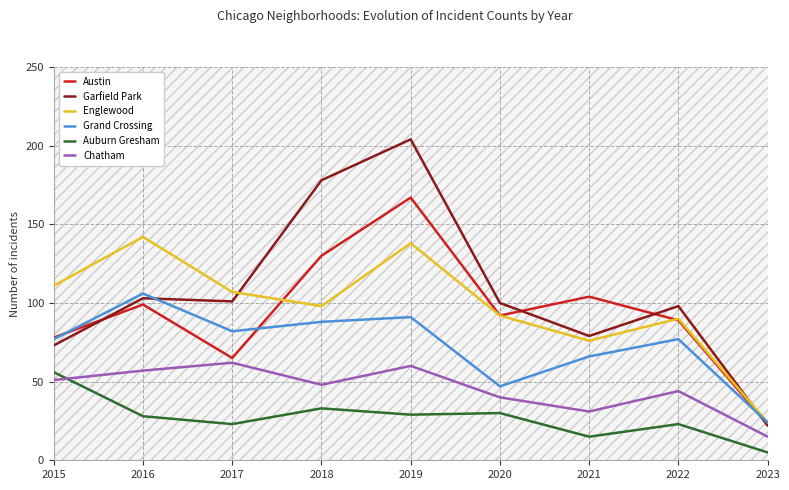

Between 2015 and 2020, which is larger?

2020